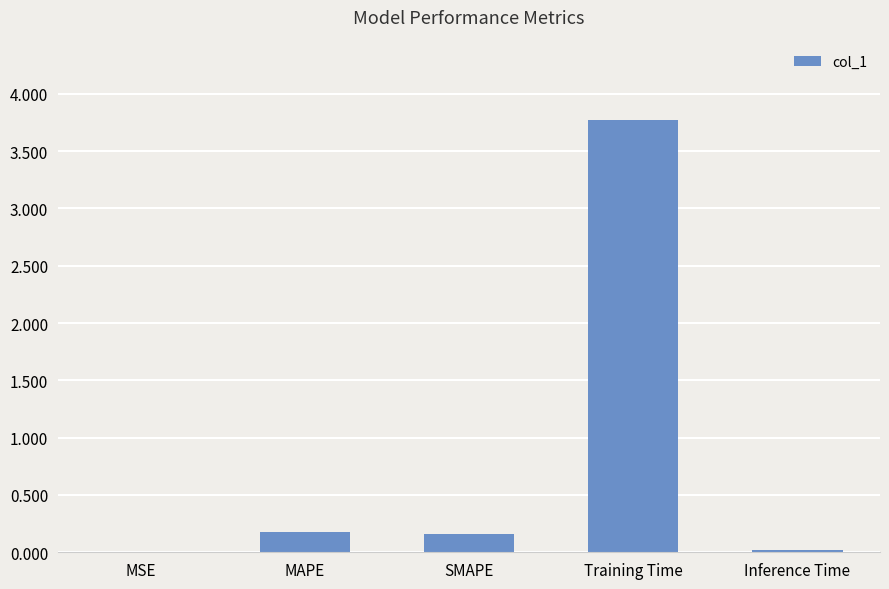

What is the maximum value shown in the chart?

3.8